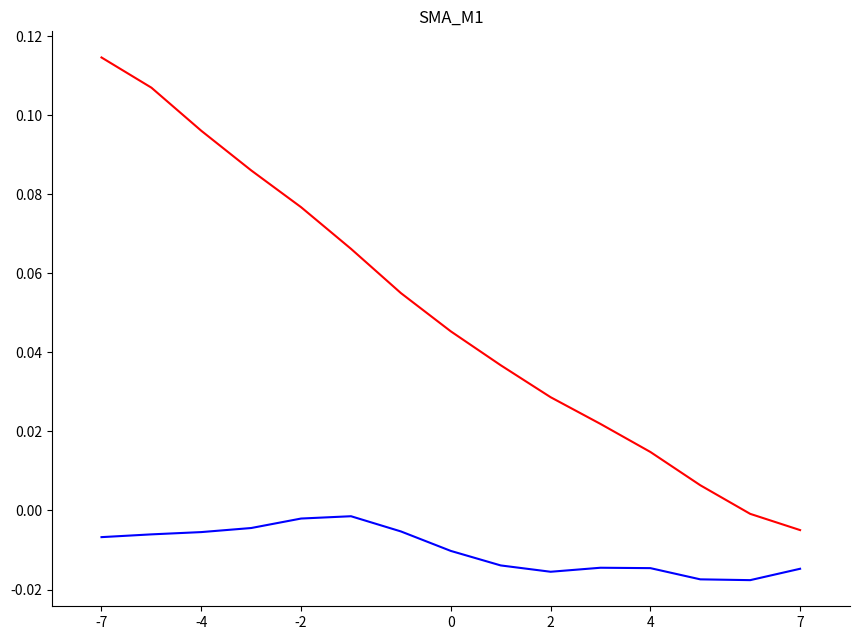

Is this an area chart (filled region under the line)?

No